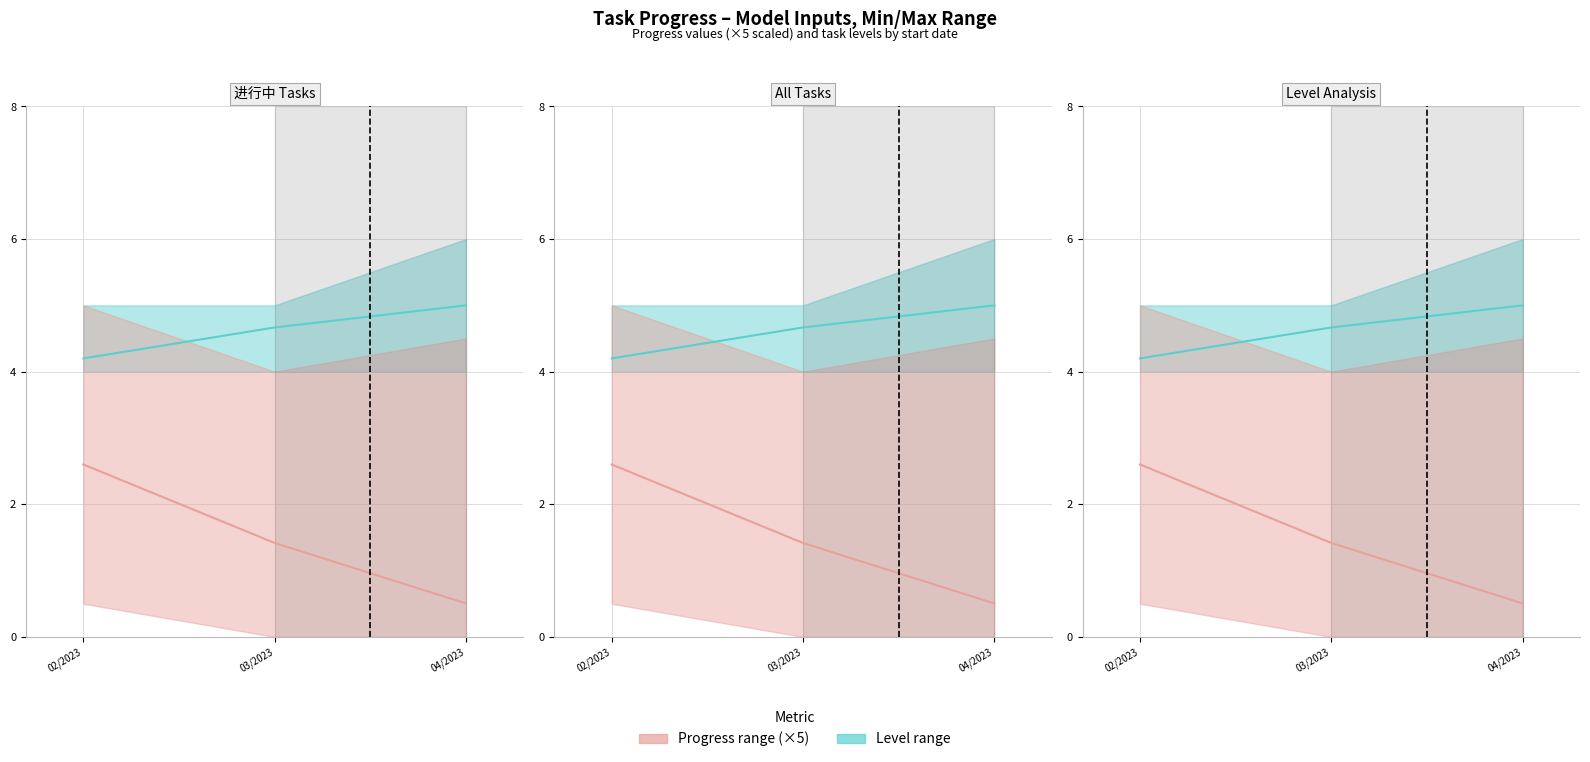

Between 03/2023 and 04/2023, which is larger?

04/2023